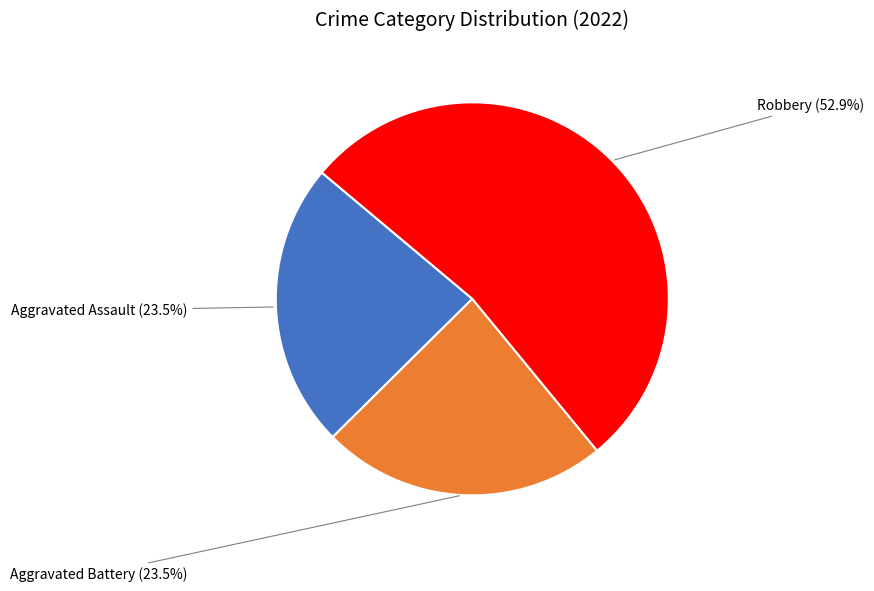

To the nearest percent, what is the average slice percentage?

33%